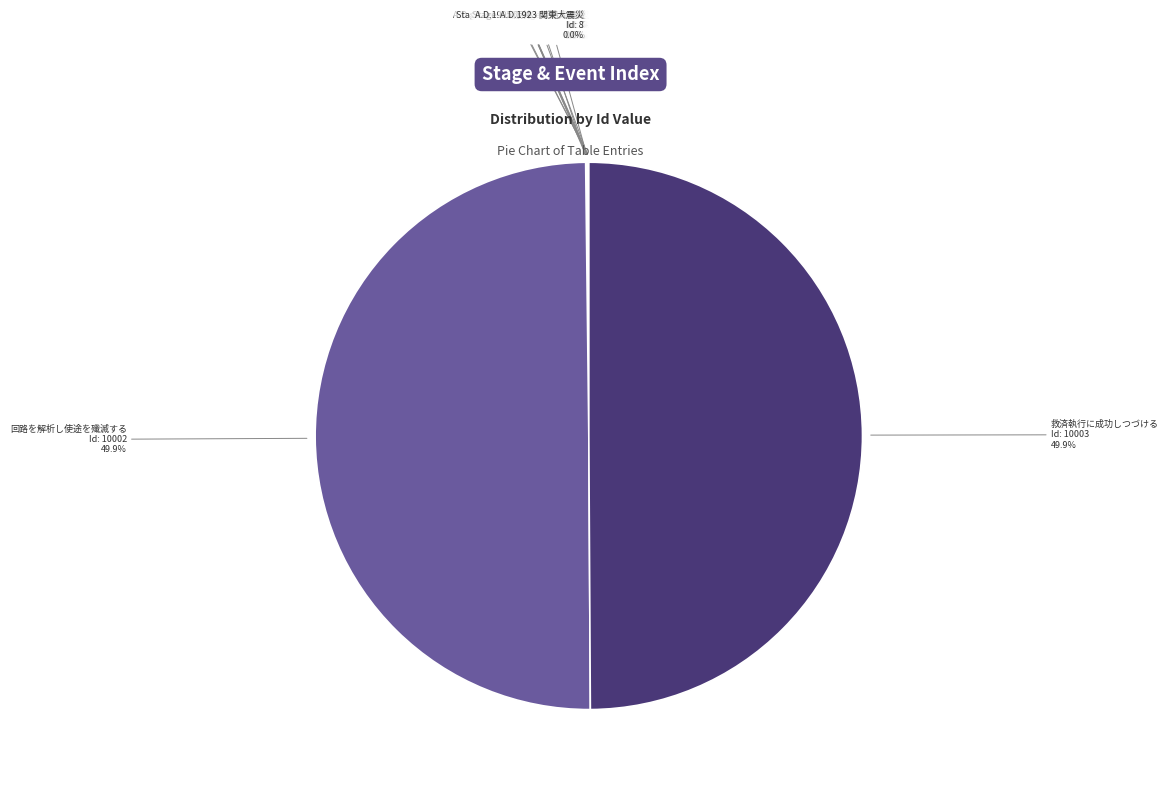

Which category has the smallest portion of the pie?

A.D.xxxx 永遠の終結と秩序の確立